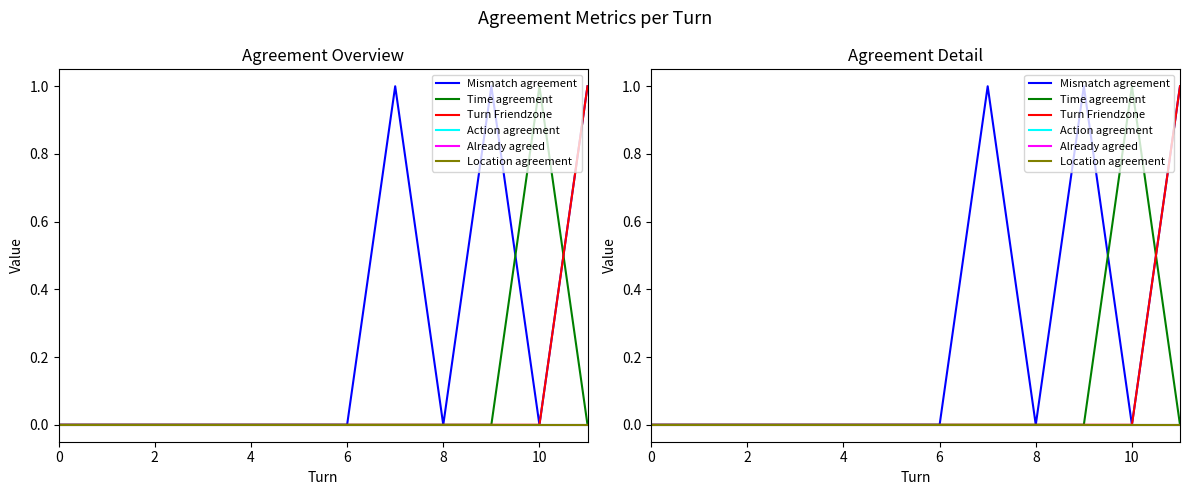

Between 4 and 7, which series saw the biggest shift?

Mismatch agreement